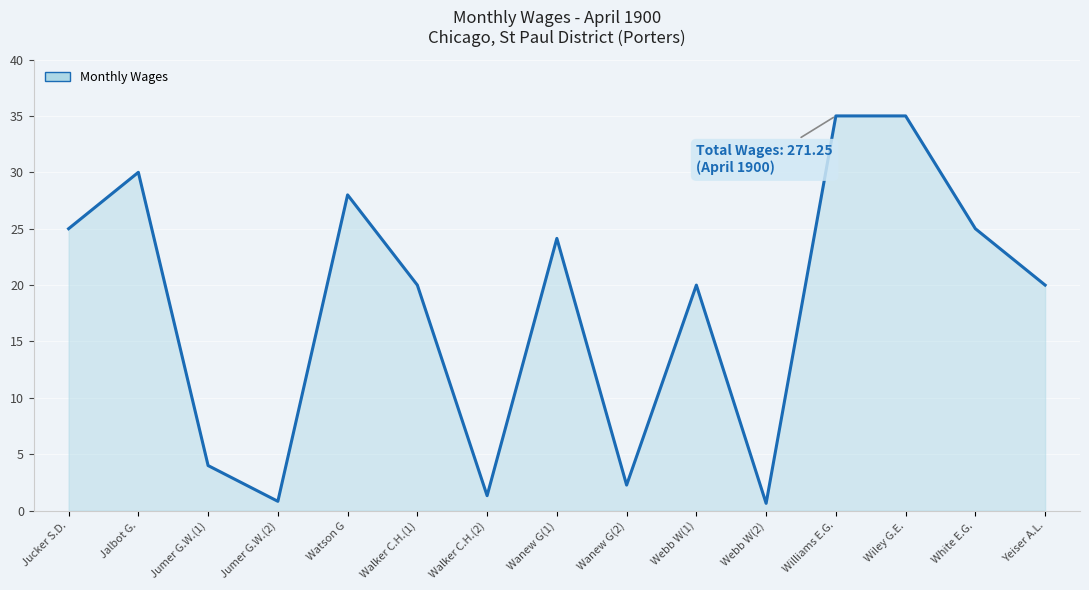

Reading left to right, transcribe all the data shown in this chart.

Jucker S.D.=25.0	Jalbot G.=30.0	Jumer G.W.(1)=4.0	Jumer G.W.(2)=0.8	Watson G=28.0	Walker C.H.(1)=20.0	Walker C.H.(2)=1.3	Wanew G(1)=24.1	Wanew G(2)=2.3	Webb W(1)=20.0	Webb W(2)=0.7	Williams E.G.=35.0	Wiley G.E.=35.0	White E.G.=25.0	Yeiser A.L.=20.0